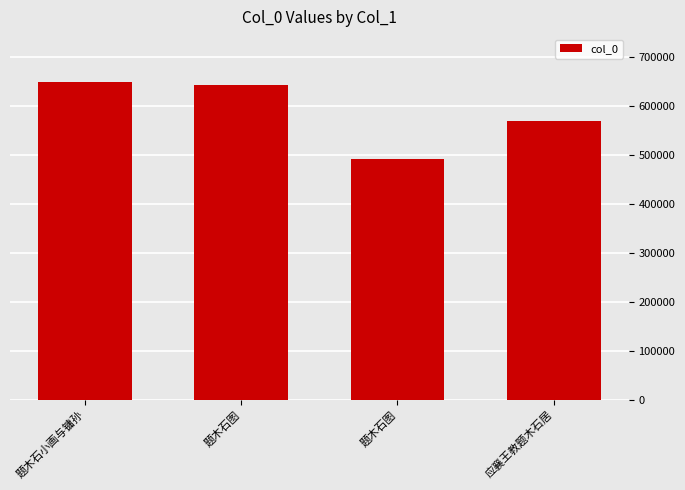

What is the difference between the second highest and minimum values?

150954